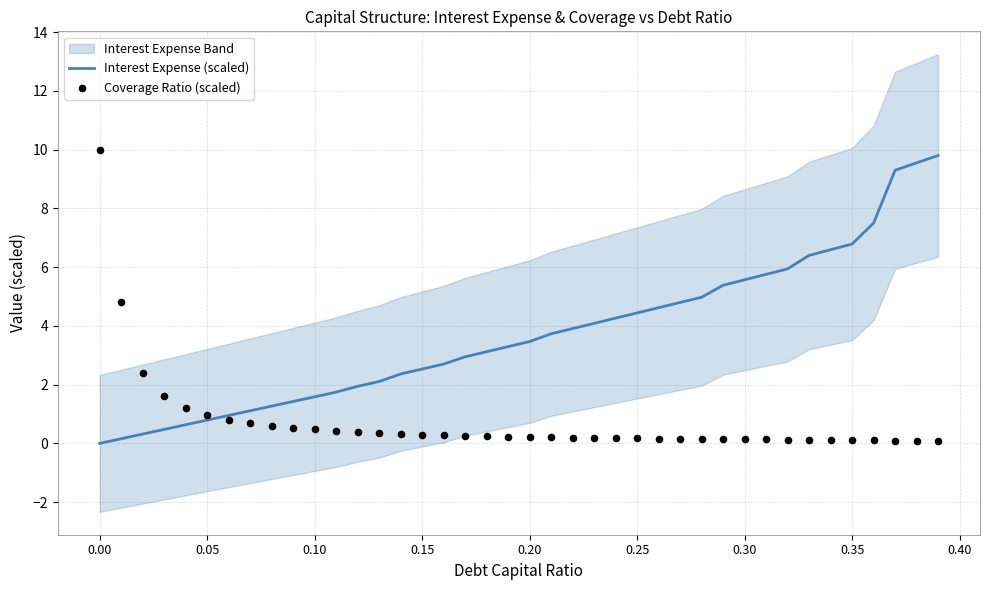

Which series has the largest total across all categories?

Interest Expense (scaled)